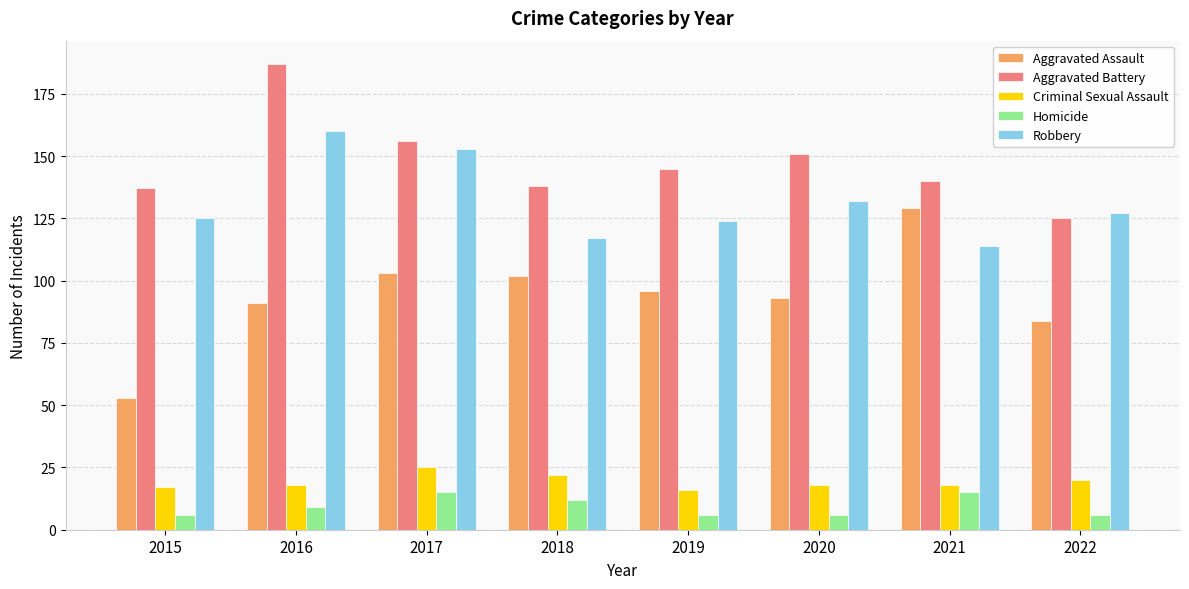

Between 2019 and 2020, which series saw the biggest shift?

Robbery